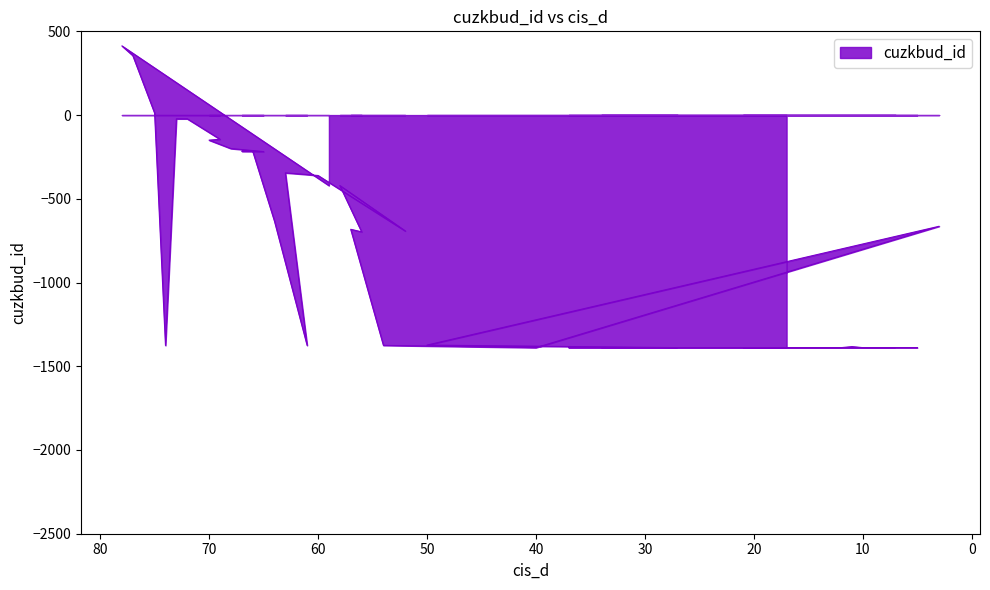

At which category does the data reach its first local peak?

78